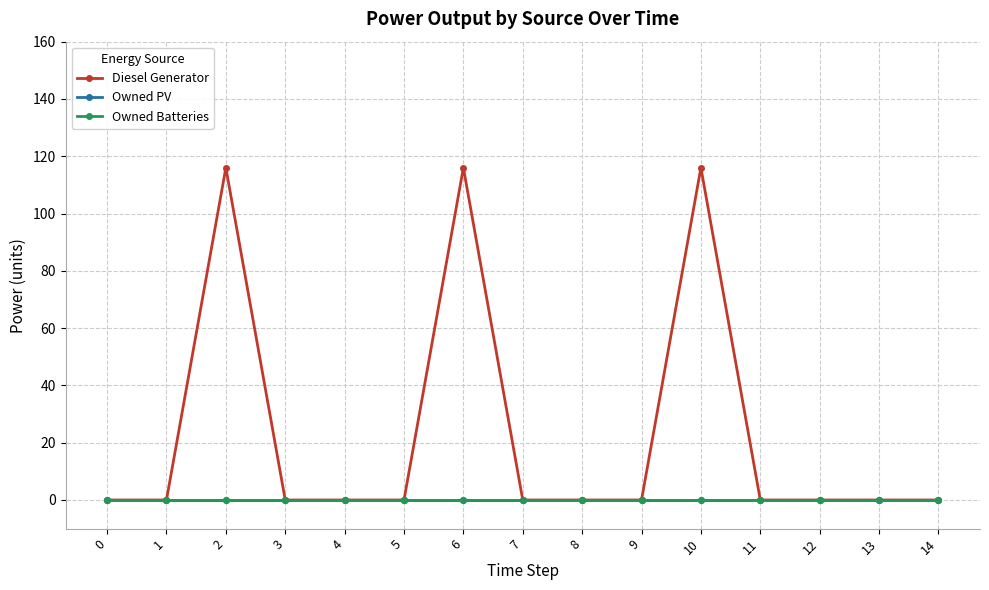

Is the value of Diesel Generator at 6 greater than the value of Owned PV at 4?

Yes